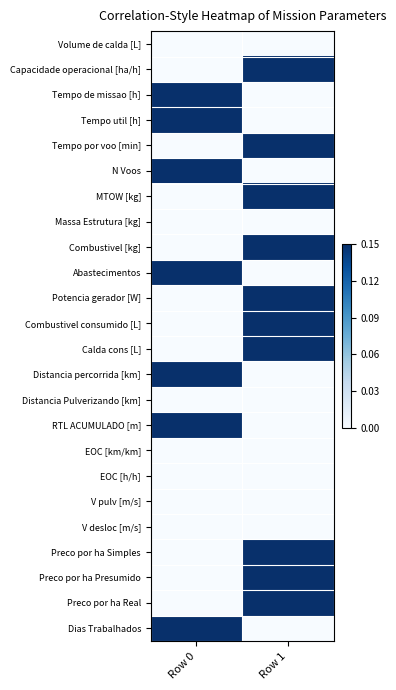

List the series in order of their peak value, highest first.

Capacidade operacional [ha/h], Tempo de missao [h], Tempo util [h], Tempo por voo [min], N Voos, MTOW [kg], Combustivel [kg], Abastecimentos, Potencia gerador [W], Combustivel consumido [L], Calda cons [L], Distancia percorrida [km], RTL ACUMULADO [m], Preco por ha Simples, Preco por ha Presumido, Preco por ha Real, Dias Trabalhados, Volume de calda [L], Massa Estrutura [kg], Distancia Pulverizando [km], EOC [km/km], EOC [h/h], V pulv [m/s], V desloc [m/s]